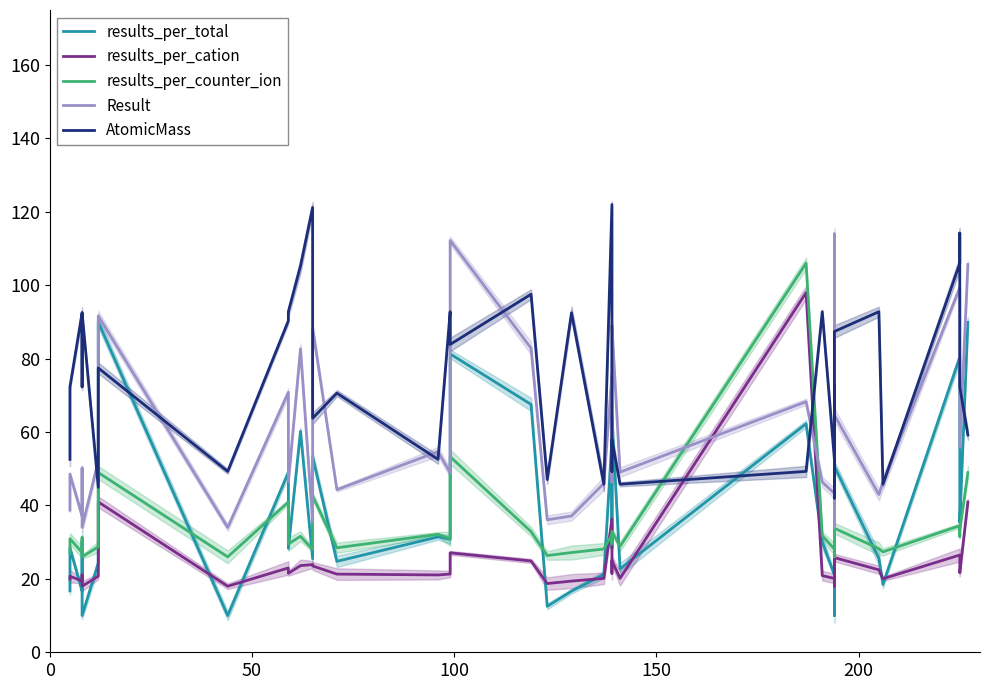

At how many categories does at least one series exceed 15?

40